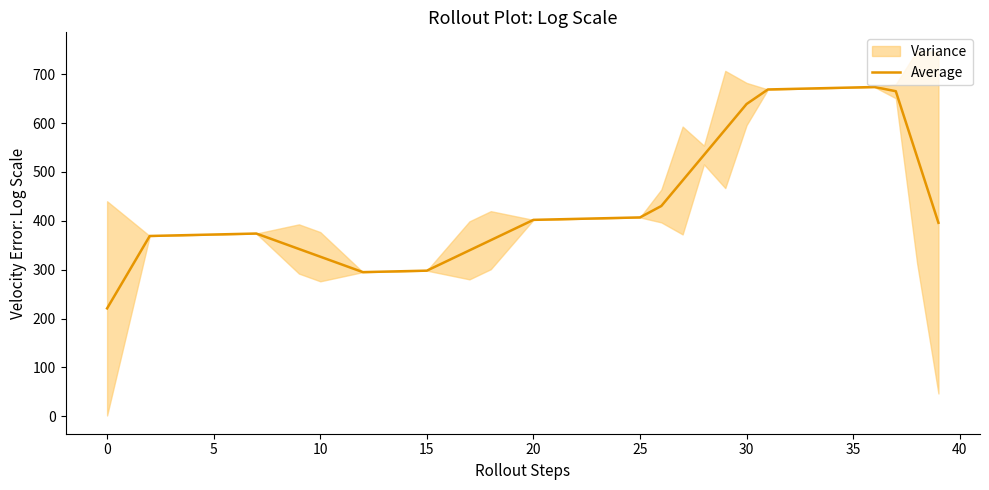

What is the label of the 14th point from the left?

13